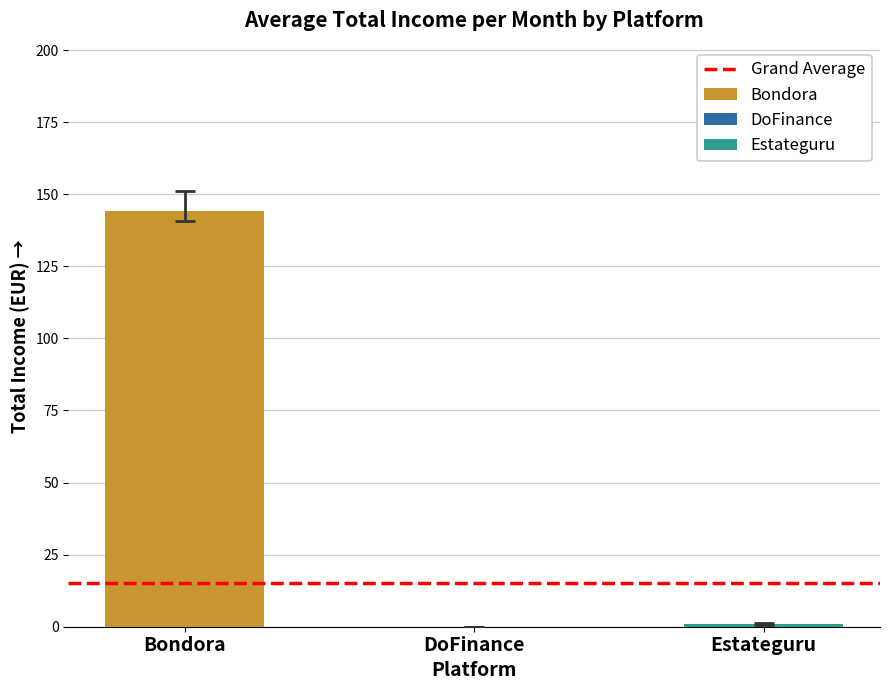

Are the bars horizontal?

No